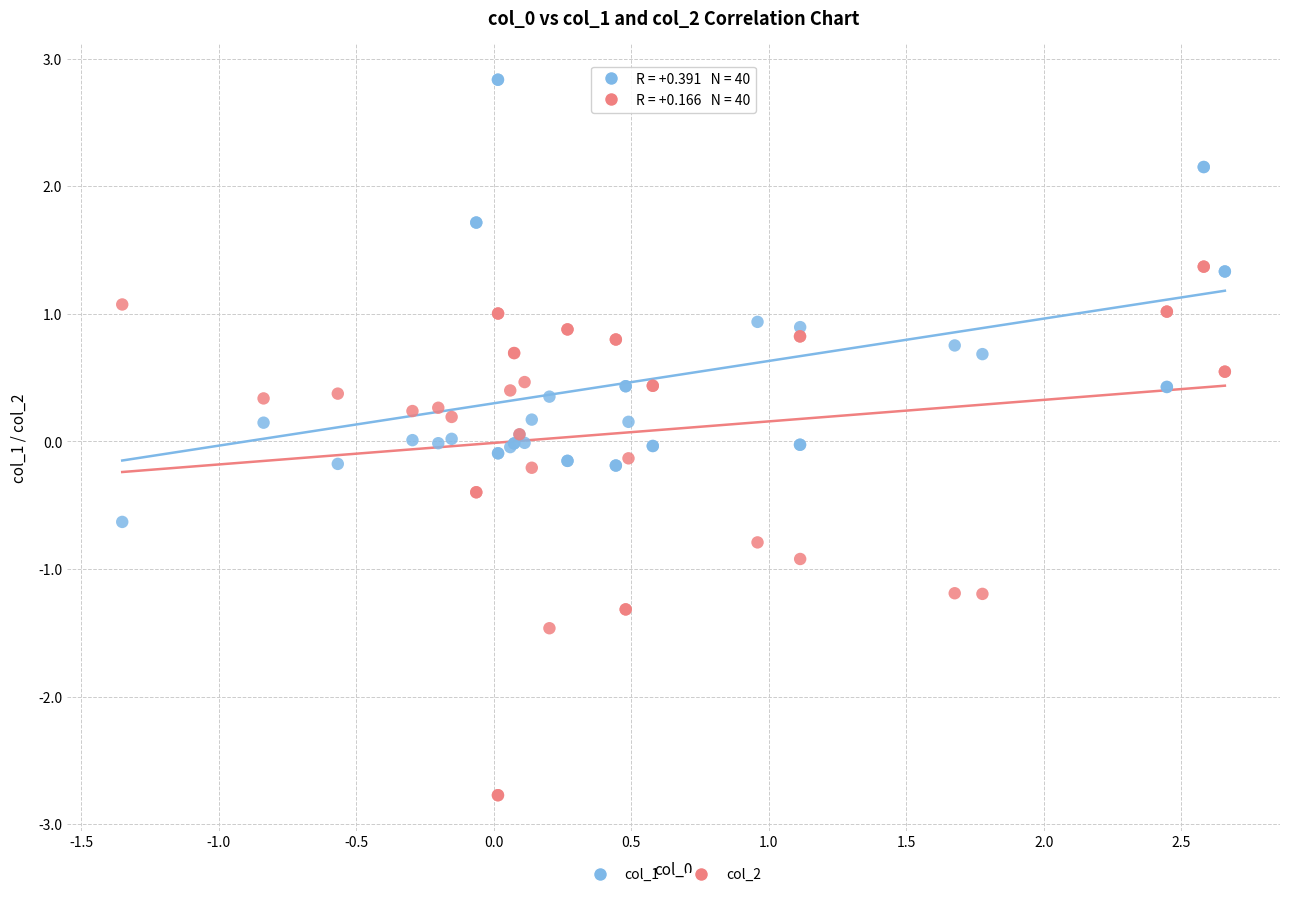

Which series contains the highest Y value?

col_1